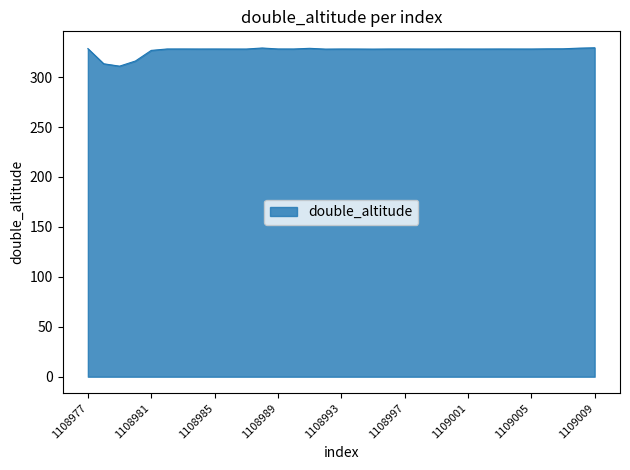

What is the maximum value shown in the chart?

329.4